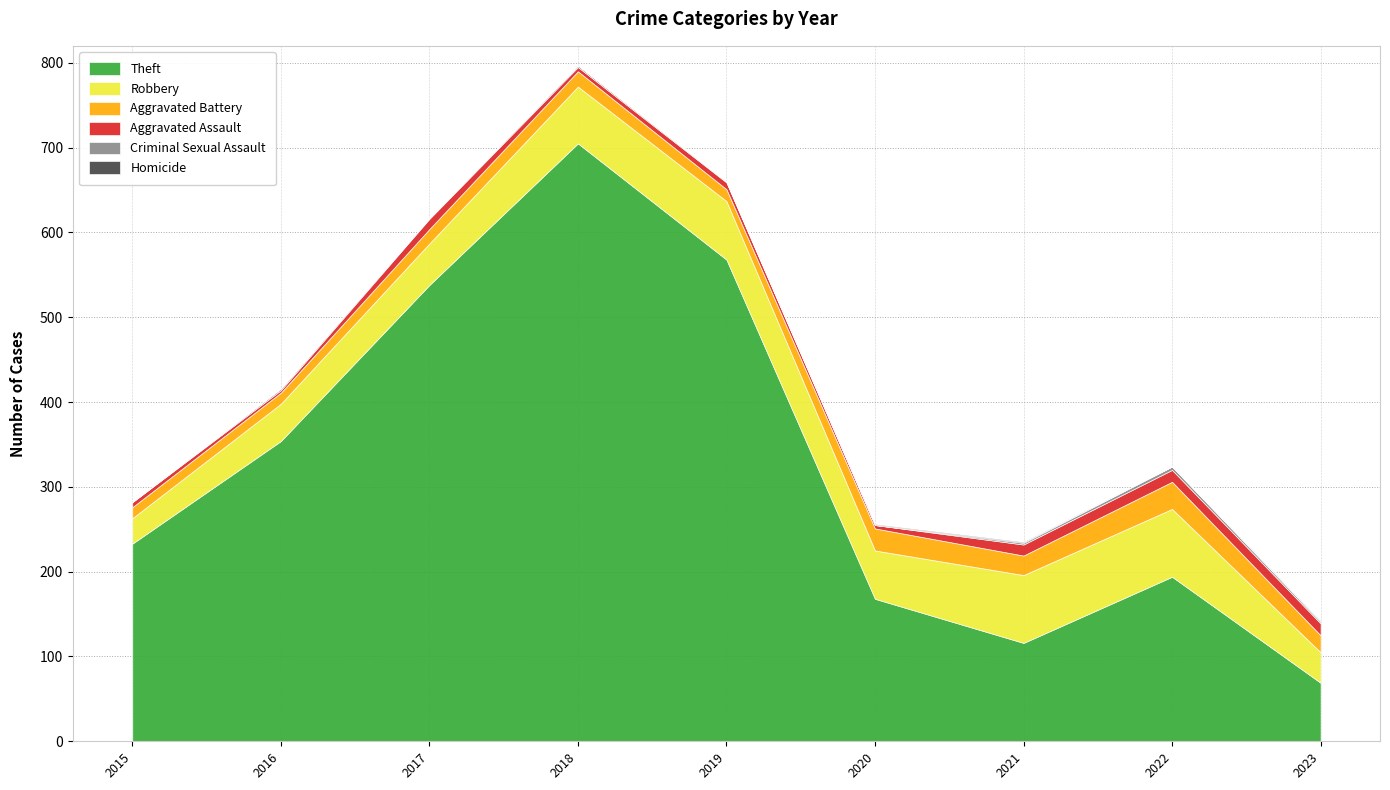

True or false: Aggravated Assault and Criminal Sexual Assault intersect in this chart.

False